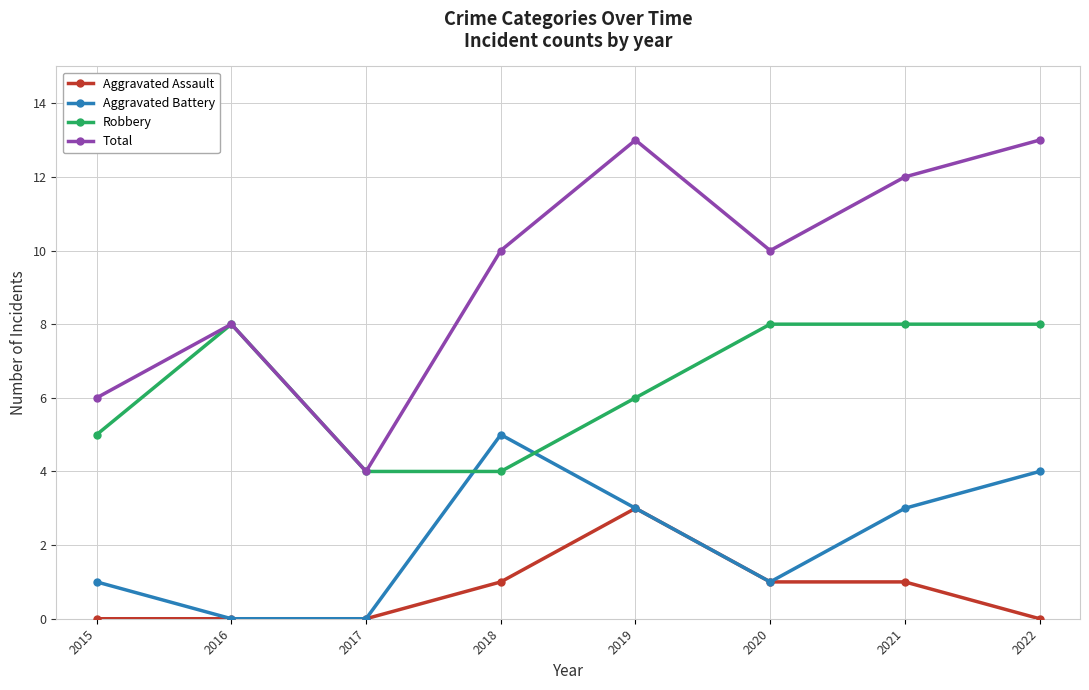

What is the greatest value displayed?

13